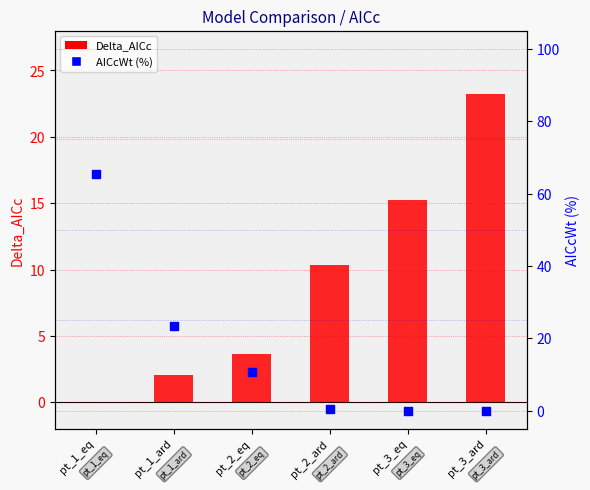

At which category is the sum across all series the highest?

pt_1_eq